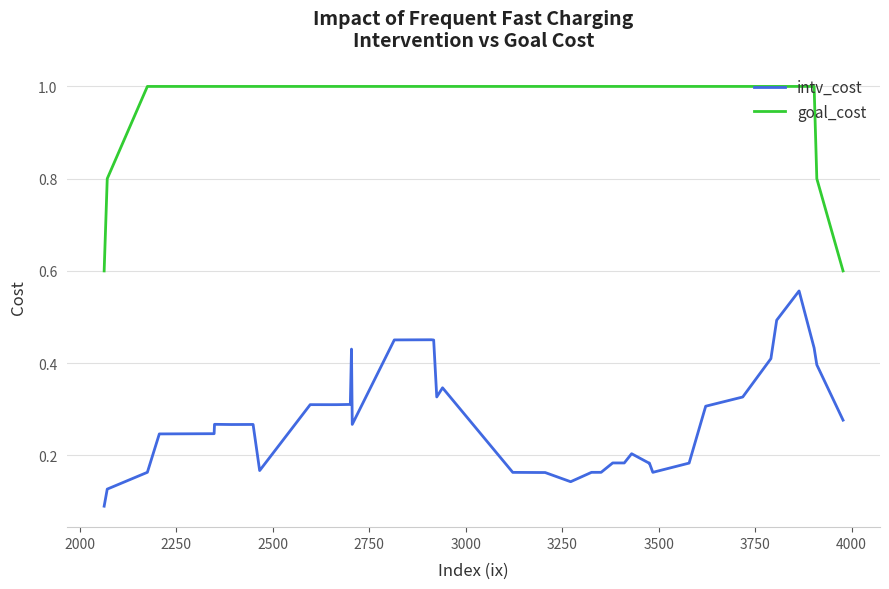

What is the sum of all intv_cost values?

11.1